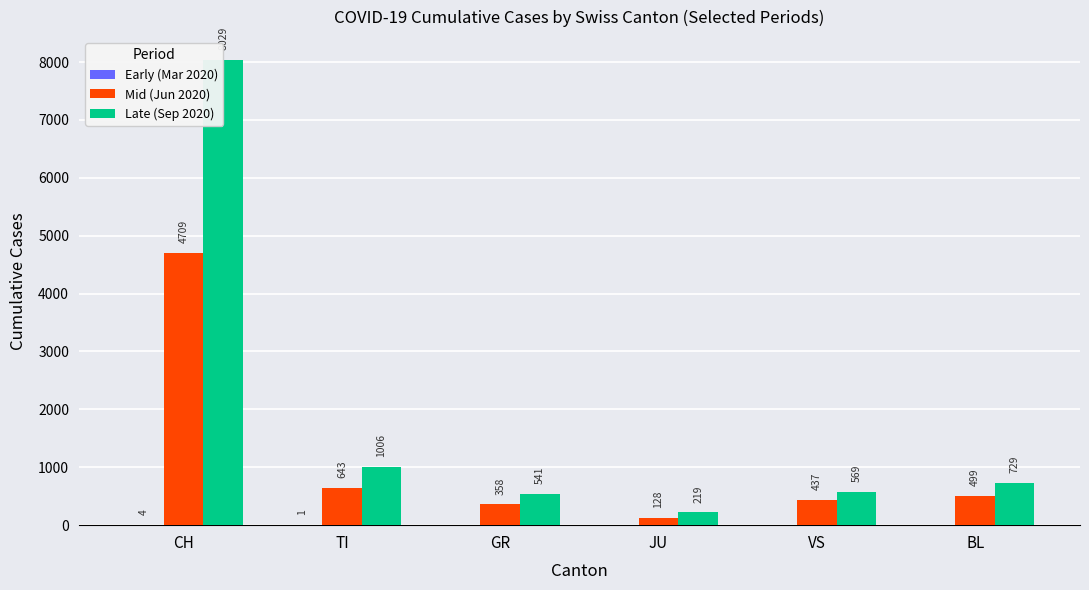

True or false: Mid (Jun 2020) has a value of 4709 at CH.

True